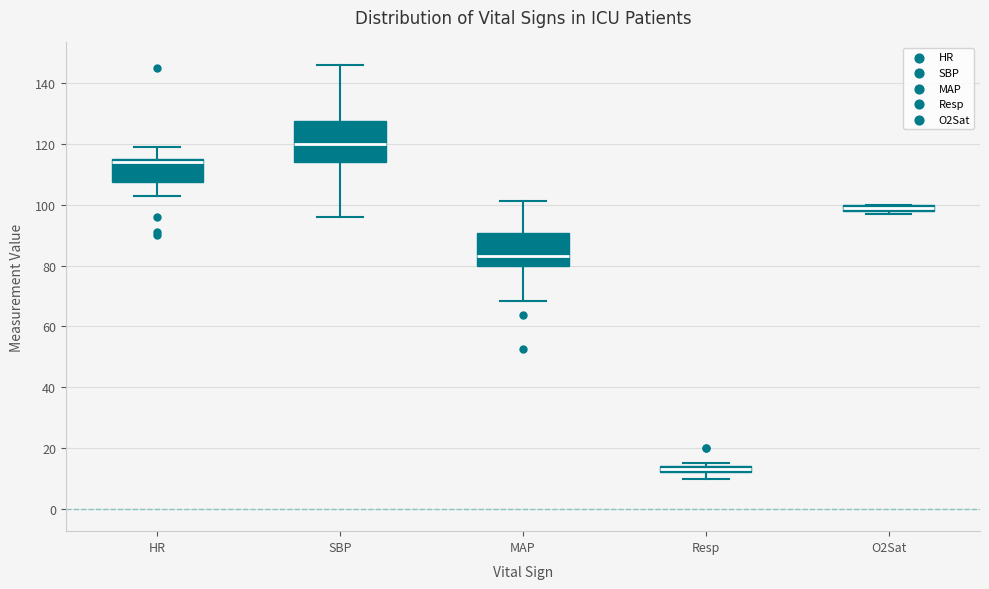

Which box has the lowest median line?

Resp